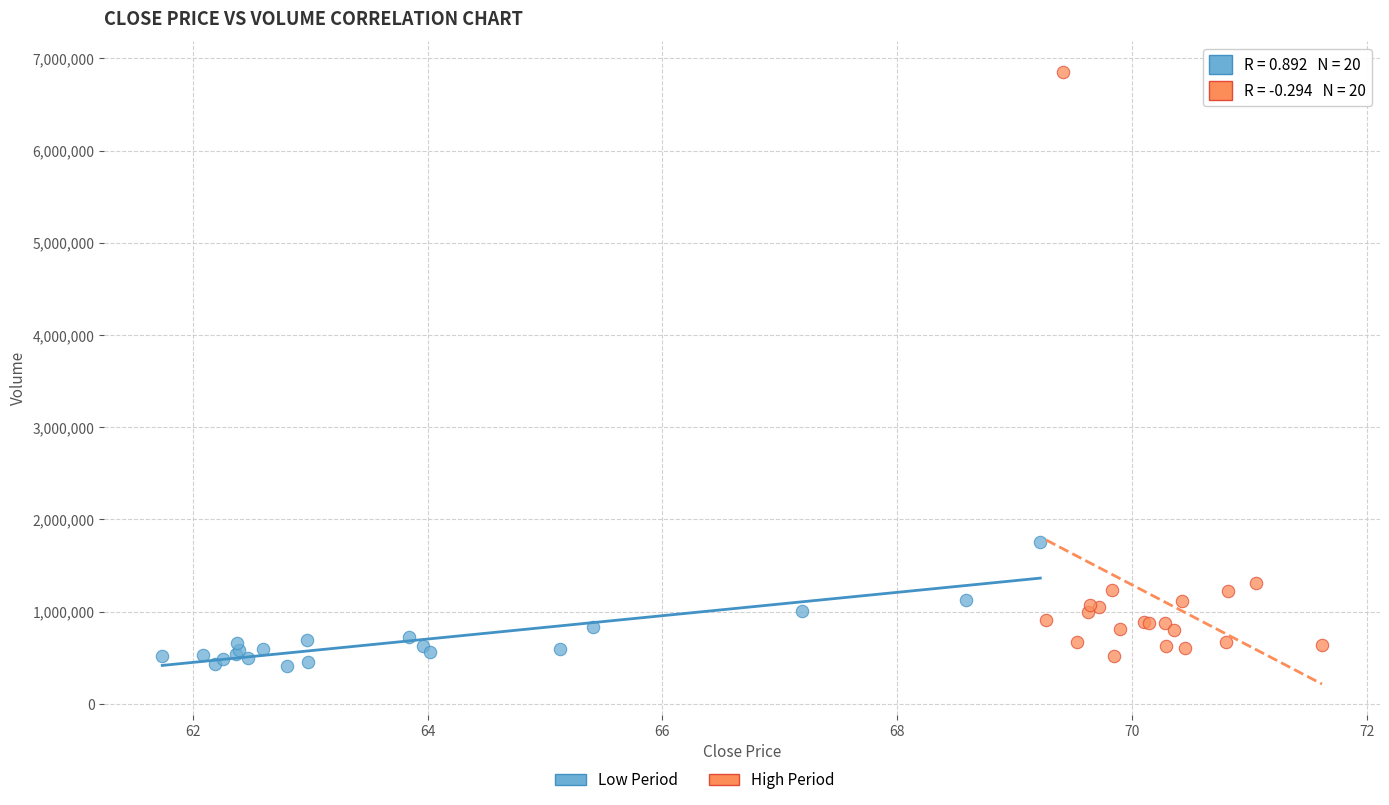

Which series has the largest Y range (max minus min)?

High Period